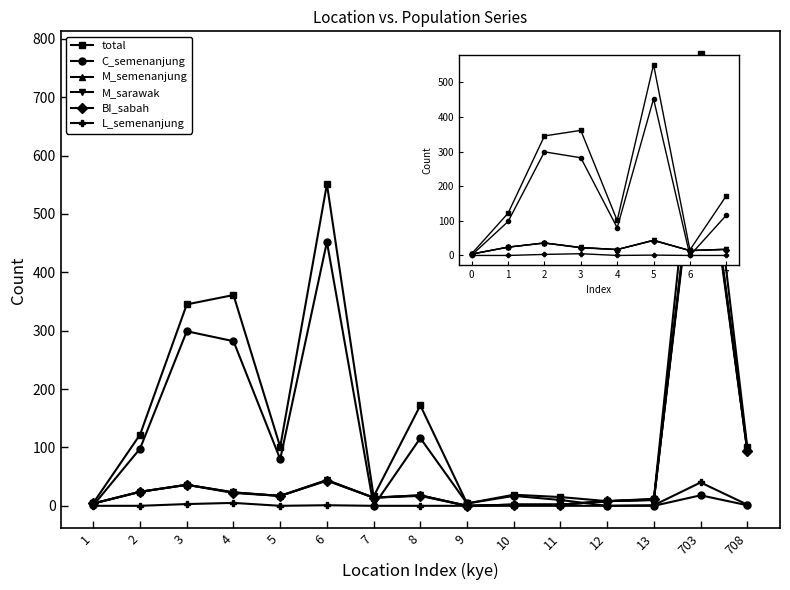

True or false: total has more than 0 points higher than both neighbors.

True